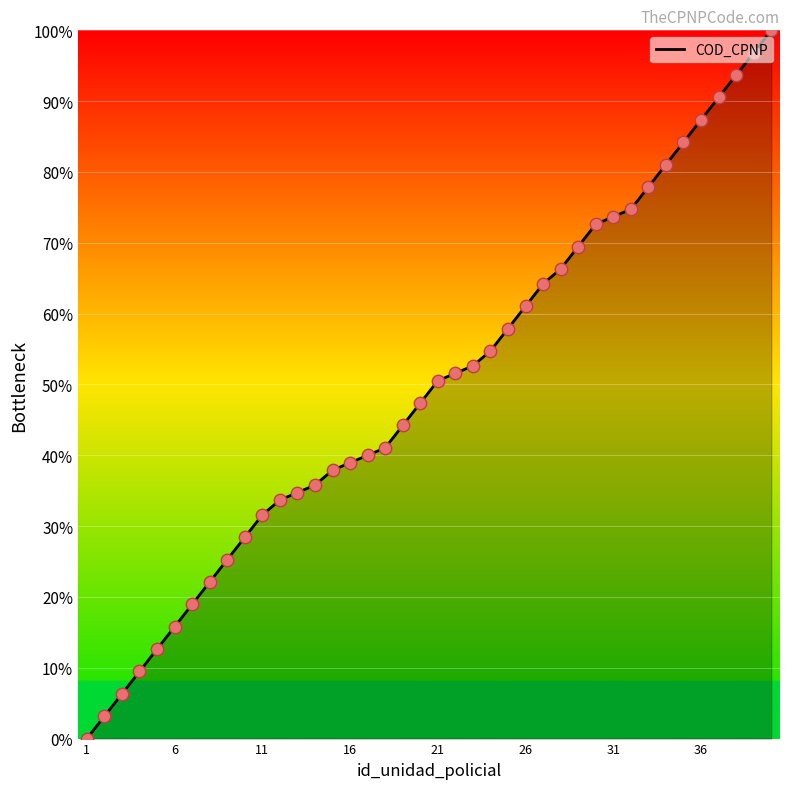

What is the difference between the maximum and minimum values?

100.0